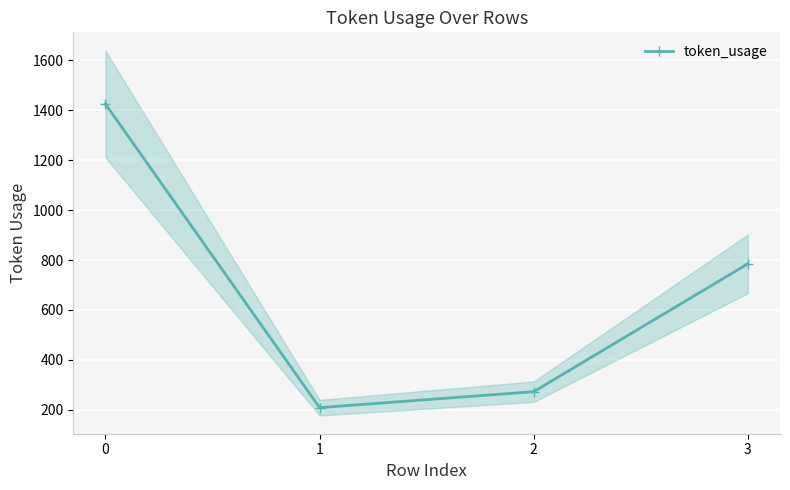

What is the sum of the values at 1 and 3?

994